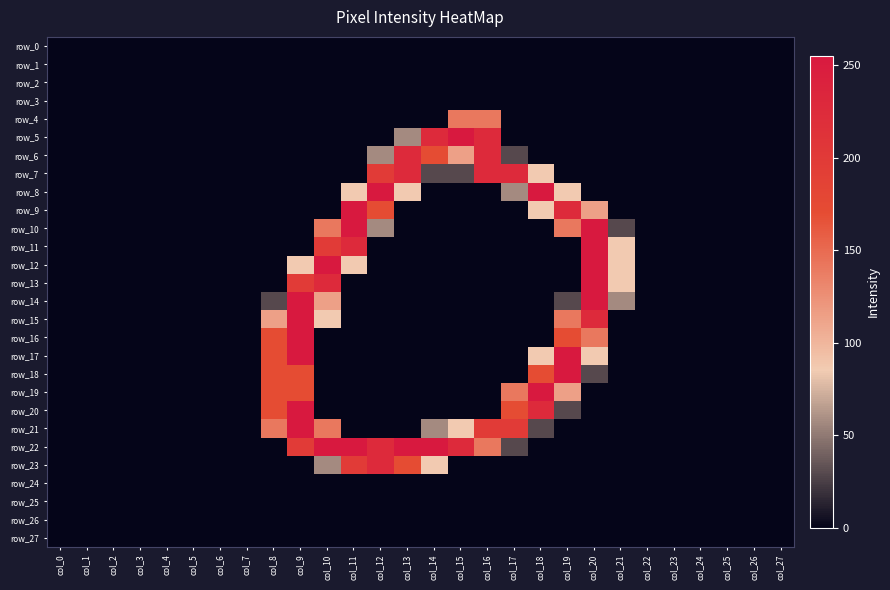

The row_10 series shows -146 at col_8. True or false?

False